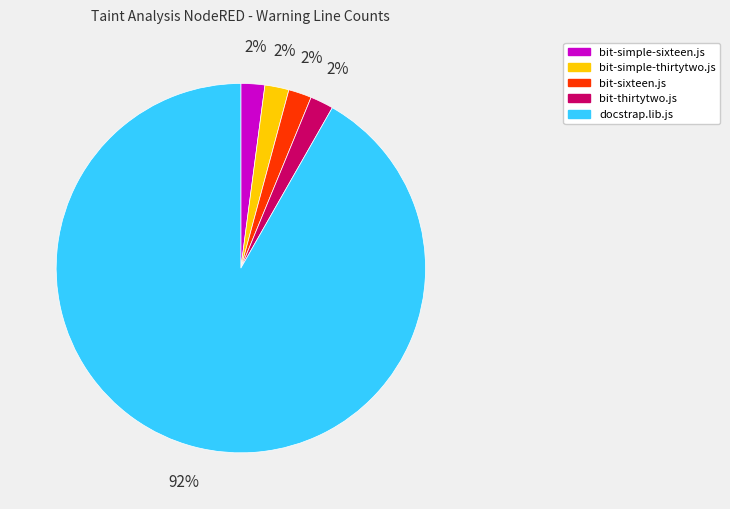

To the nearest percent, what is the average slice percentage?

20%